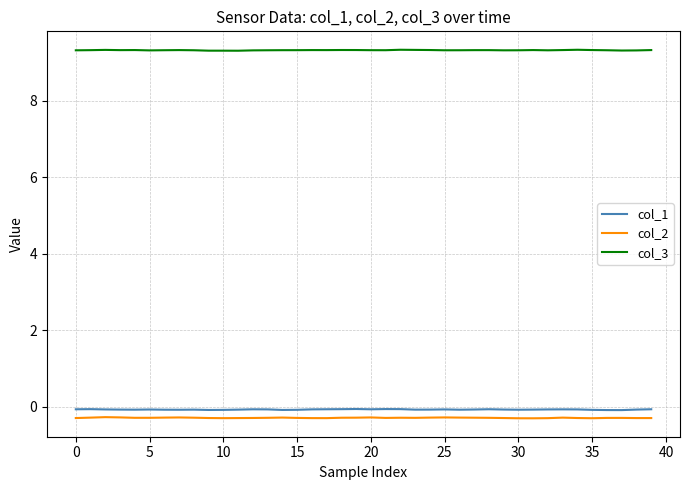

True or false: col_2 and col_3 cross at least once.

False